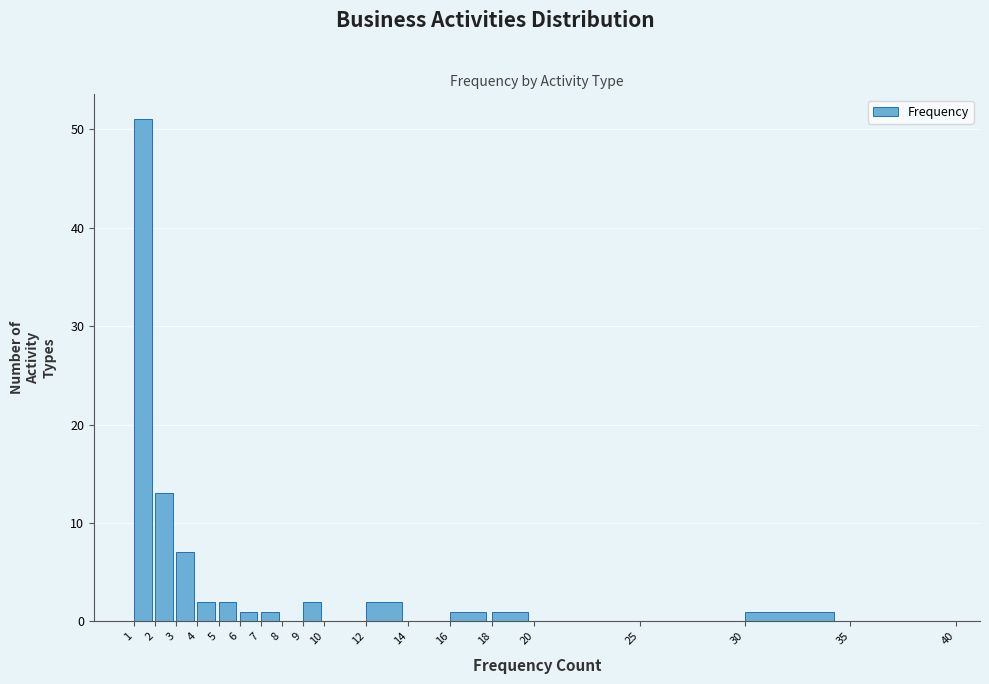

How tall is the bar that spans 9 to 10 on the x-axis? The values are not printed on the chart, so give them approximately, as read against the axis.

2